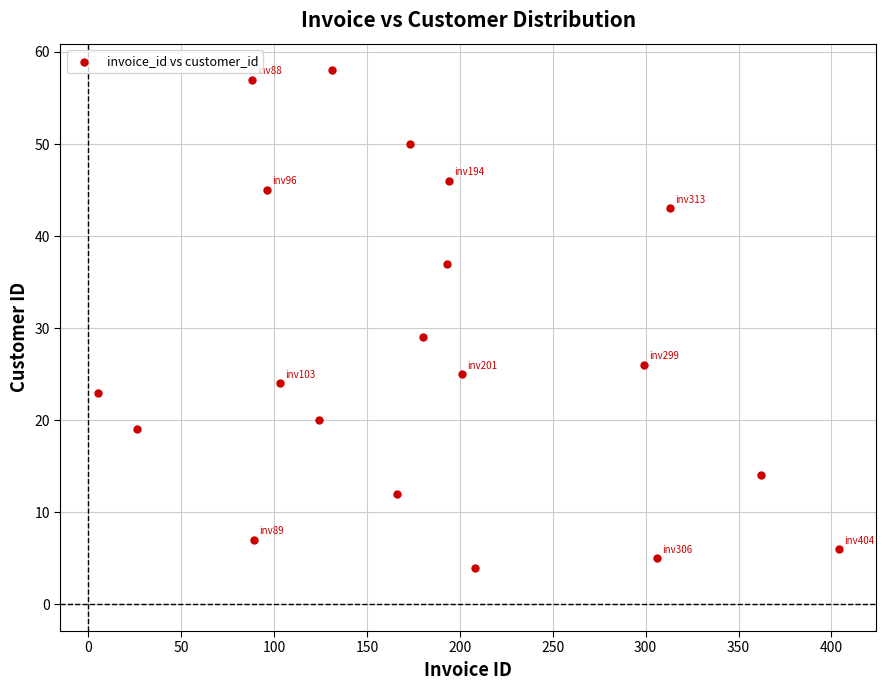

What is the range of X values (max minus min)?

399